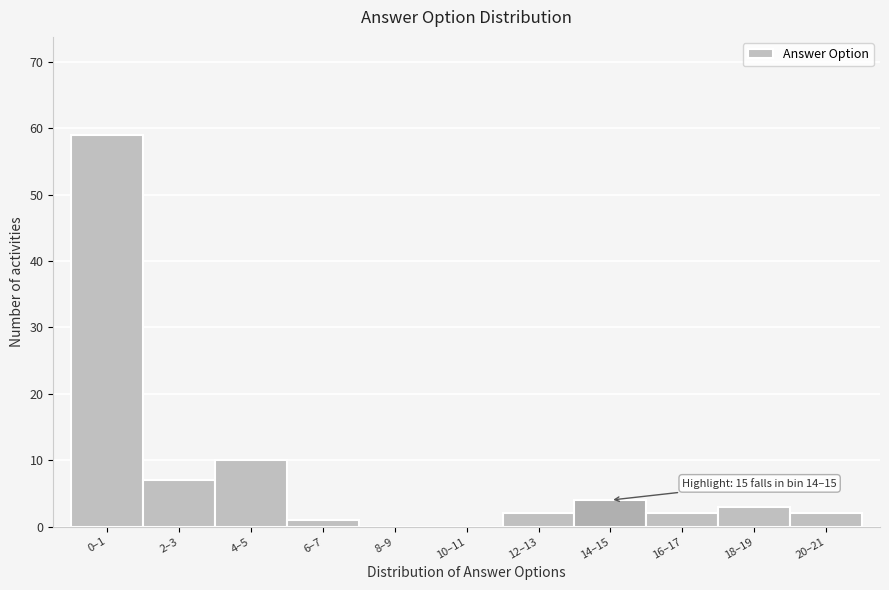

Reading right to left, list all the values displayed in this chart.

20–21=2	18–19=3	16–17=2	14–15=4	12–13=2	10–11=0	8–9=0	6–7=1	4–5=10	2–3=7	0–1=59